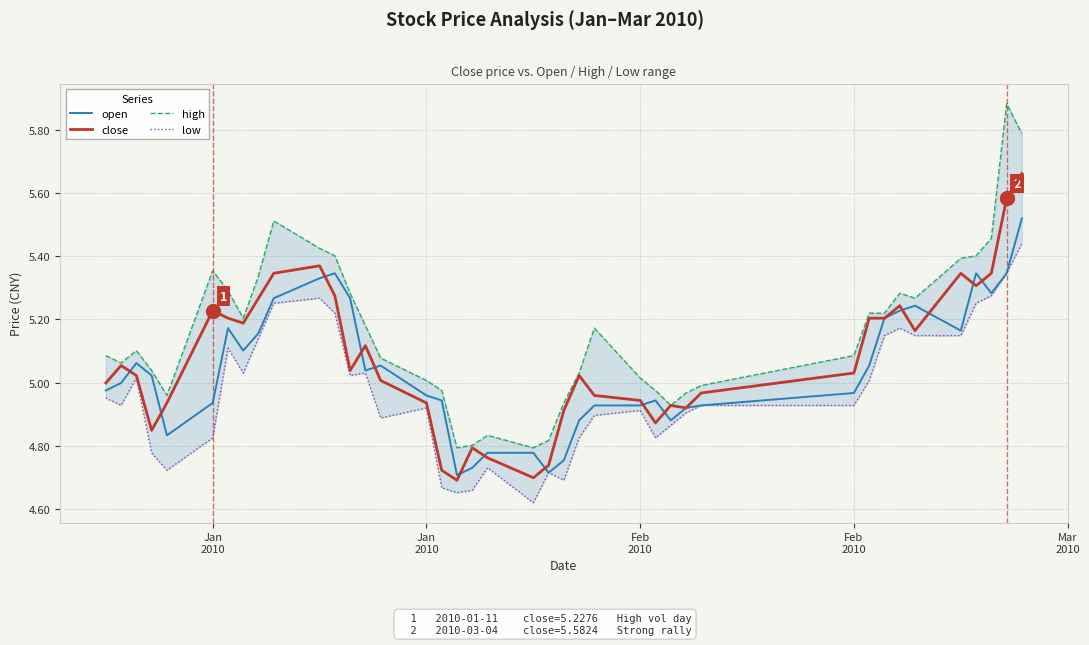

What is the average value of the close series?

5.1